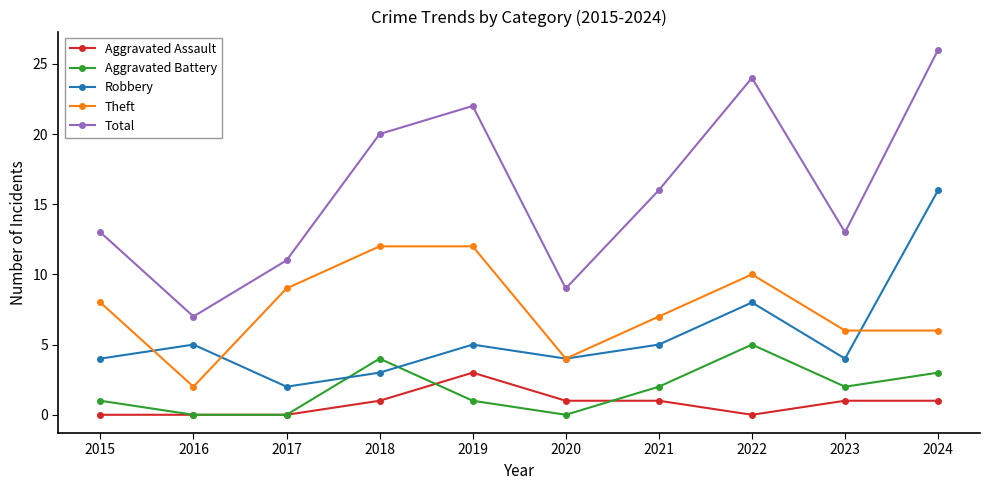

True or false: Aggravated Assault and Theft cross at least once.

False